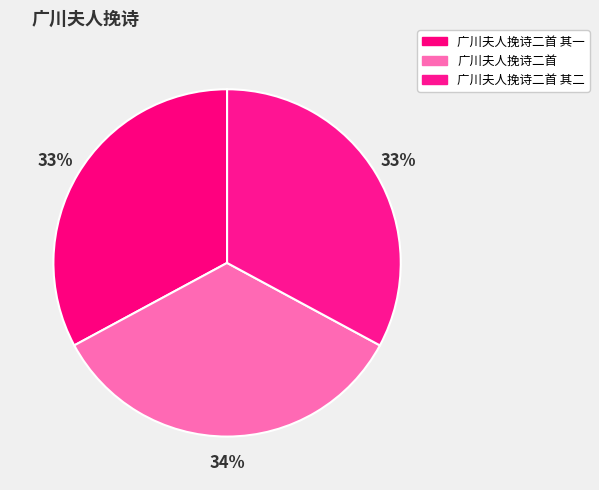

What percentage do 广川夫人挽诗二首 其二 and 广川夫人挽诗二首 其一 together represent?

65.8%